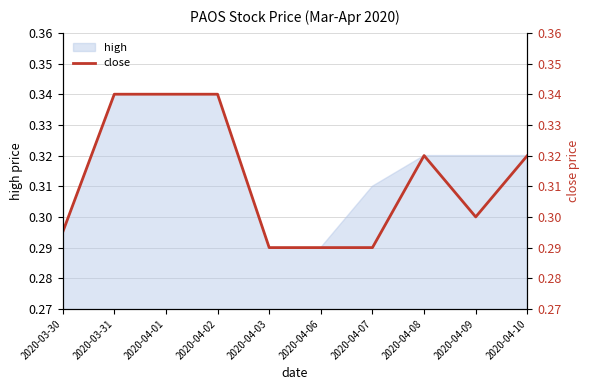

How many points are higher than both their immediate neighbors (excluding endpoints)?

1